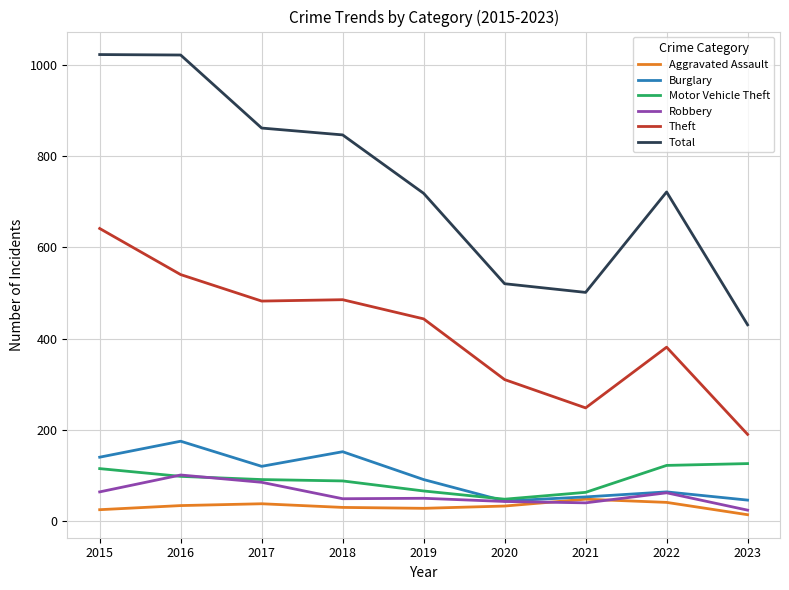

Which category has the lowest value in the Theft series?

2023